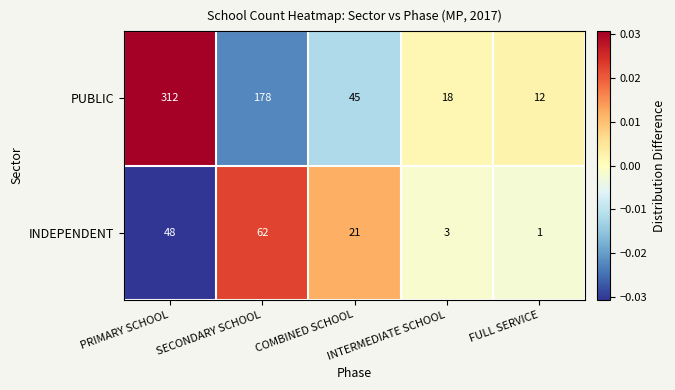

Which label corresponds to the smallest value in the chart?

FULL SERVICE